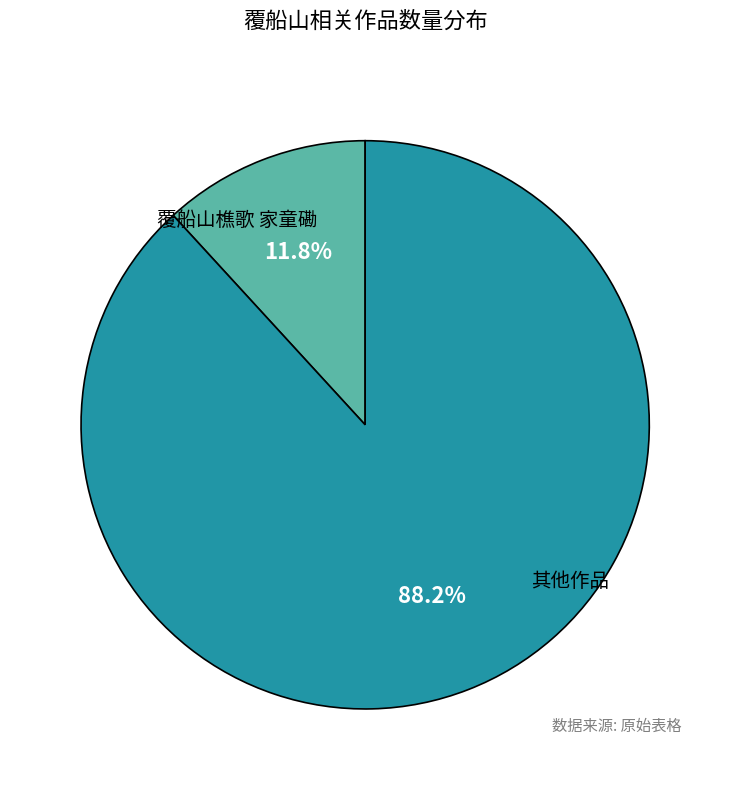

To the nearest percent, what is the difference between the largest and smallest slice percentages?

76%